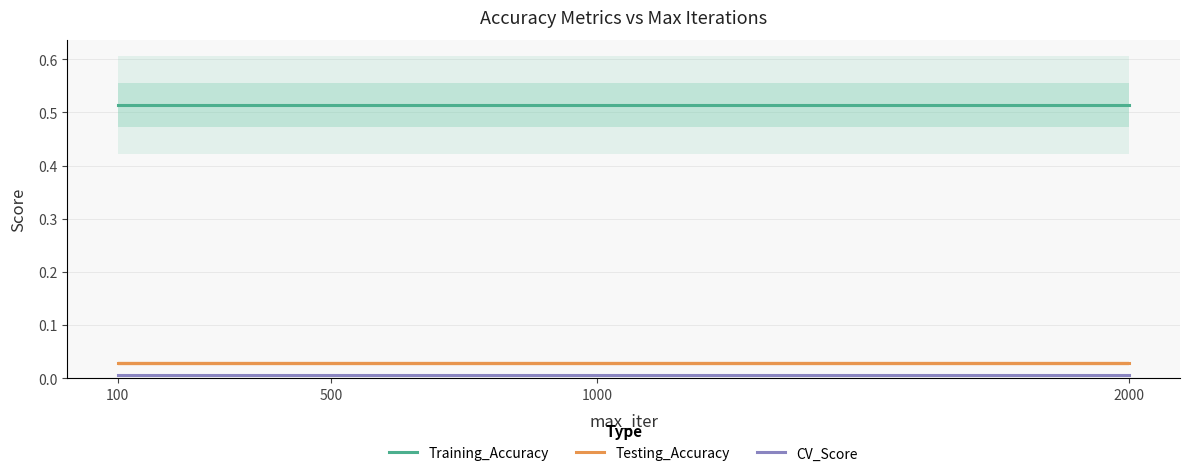

What are all the series names shown in the legend?

Training_Accuracy, Testing_Accuracy, CV_Score